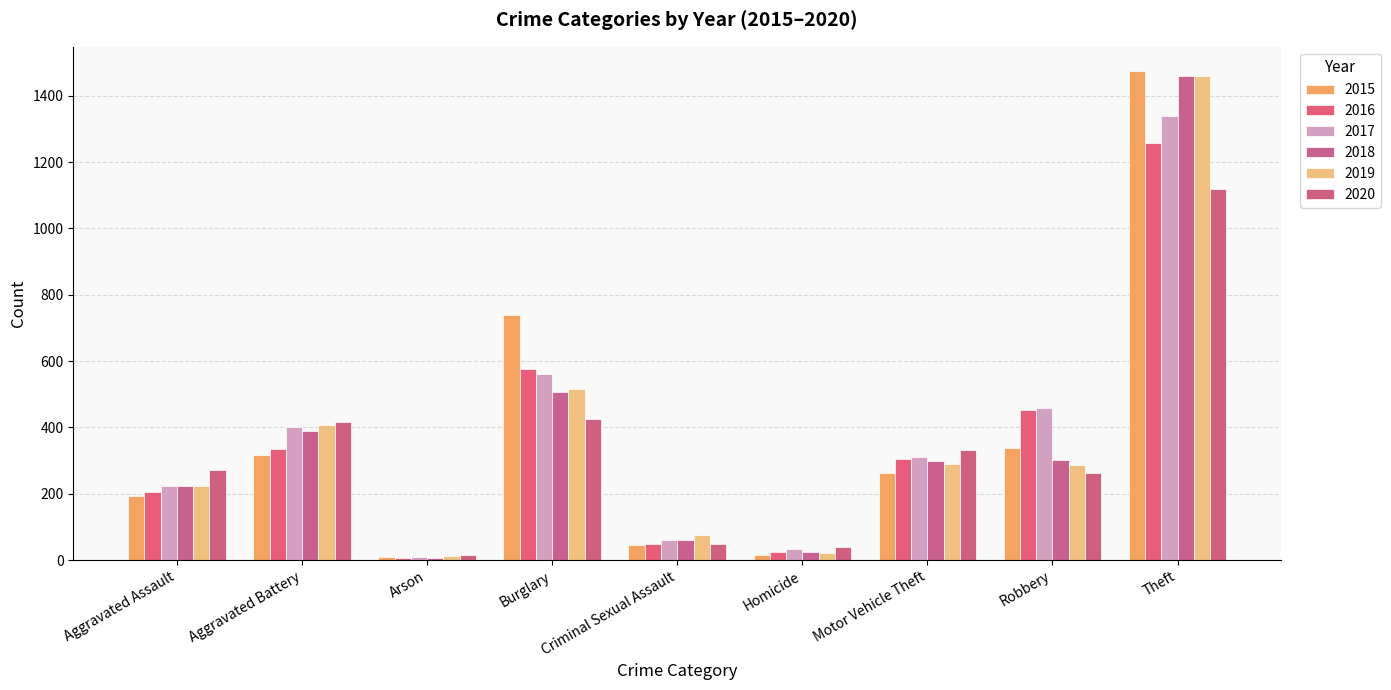

What is the sum of the 2015 values at Aggravated Battery and Aggravated Assault?

510